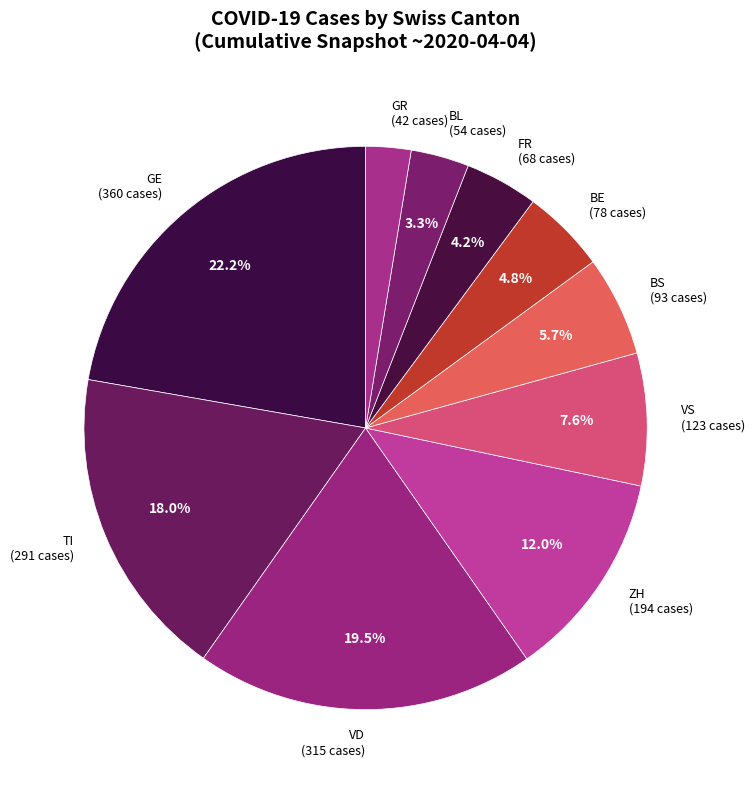

Is there a majority slice in this chart?

No